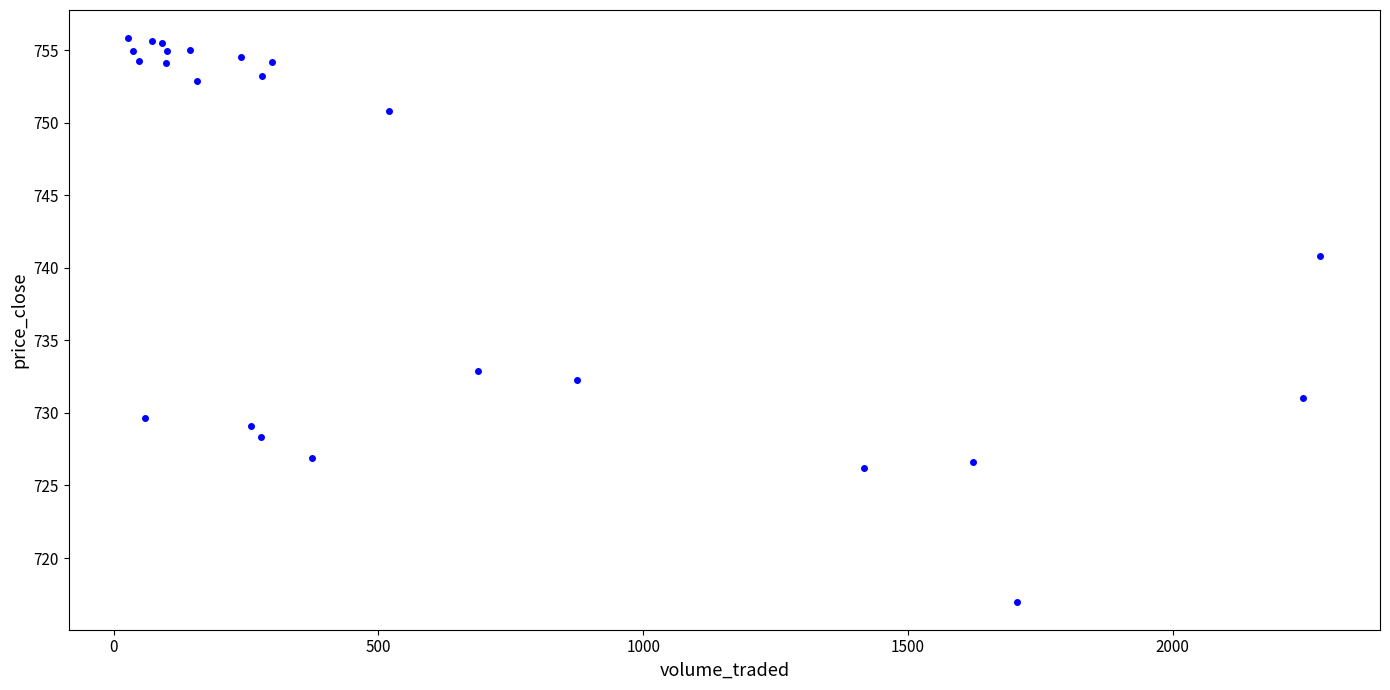

What Y value in the scatter plot is closest to 736?

732.9